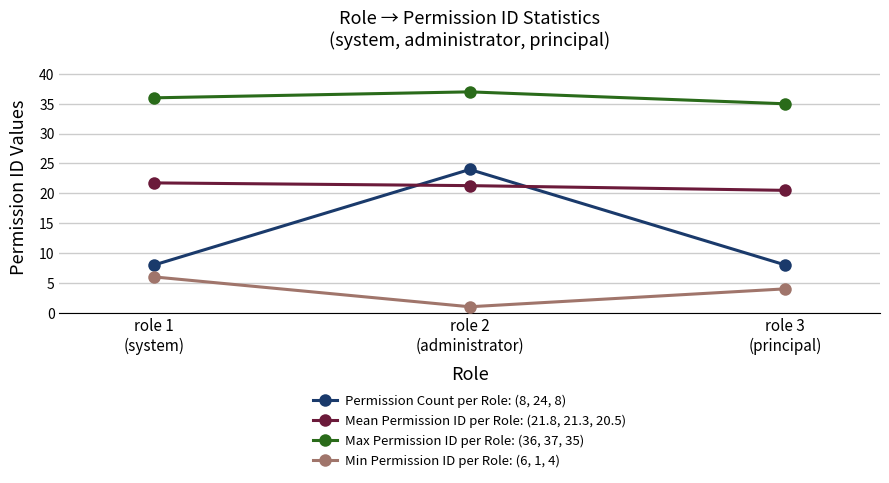

List the series in order of their overall mean, lowest first.

Min Permission ID per Role: (6, 1, 4), Permission Count per Role: (8, 24, 8), Mean Permission ID per Role: (21.8, 21.3, 20.5), Max Permission ID per Role: (36, 37, 35)